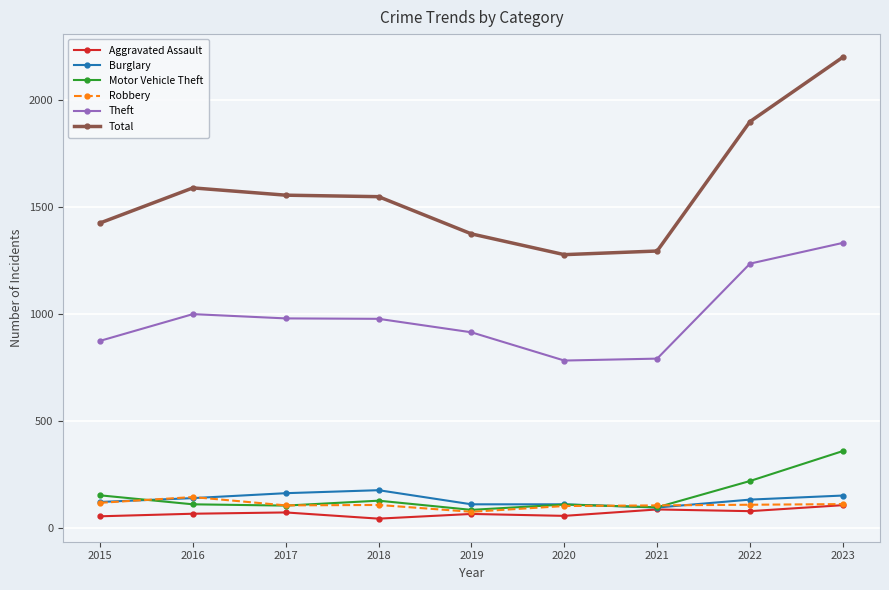

True or false: Total and Burglary cross at least once.

False